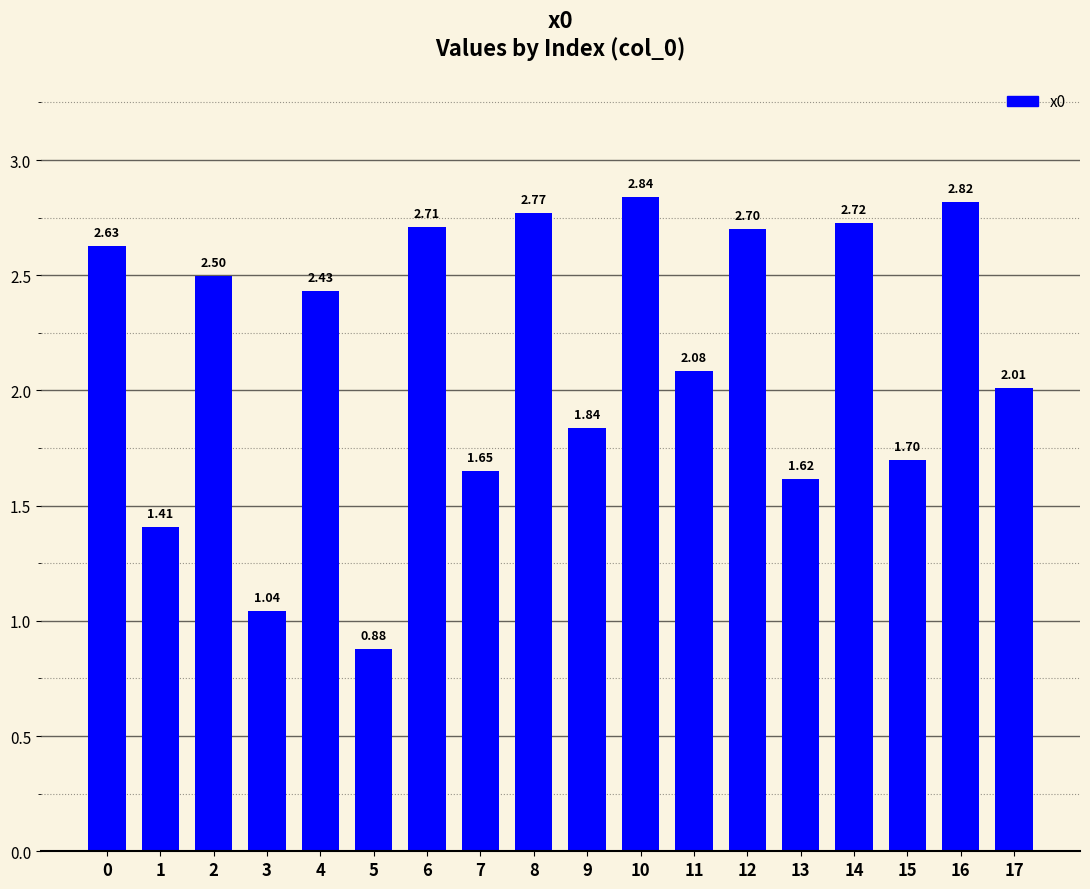

At which category does the chart reach its minimum across all series?

5